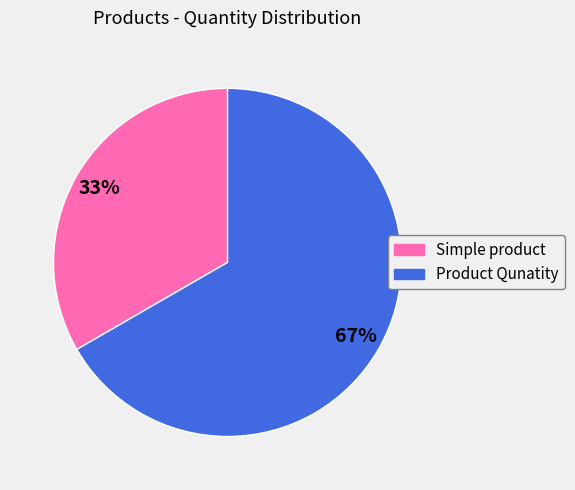

Which slice is the smallest?

Simple product